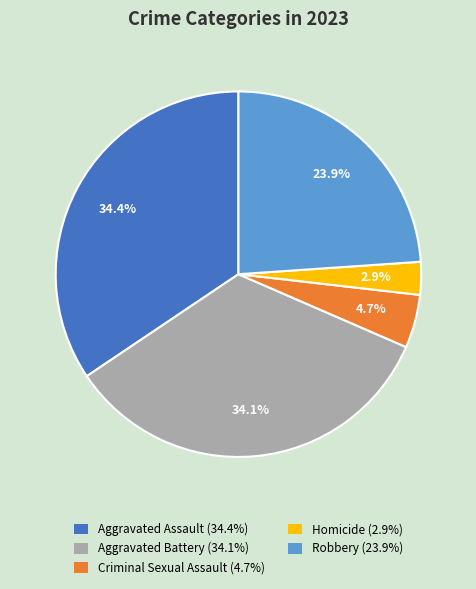

Is there a majority slice in this chart?

No